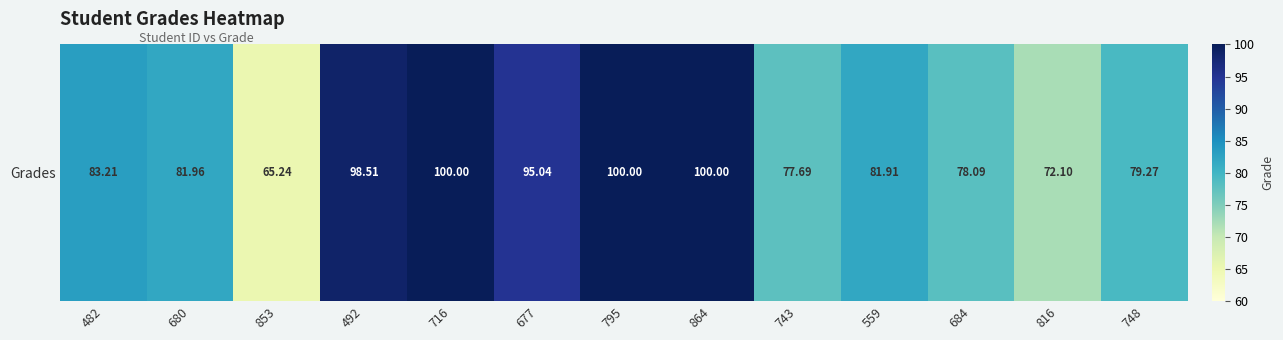

At which category does the chart reach its peak across all series?

716